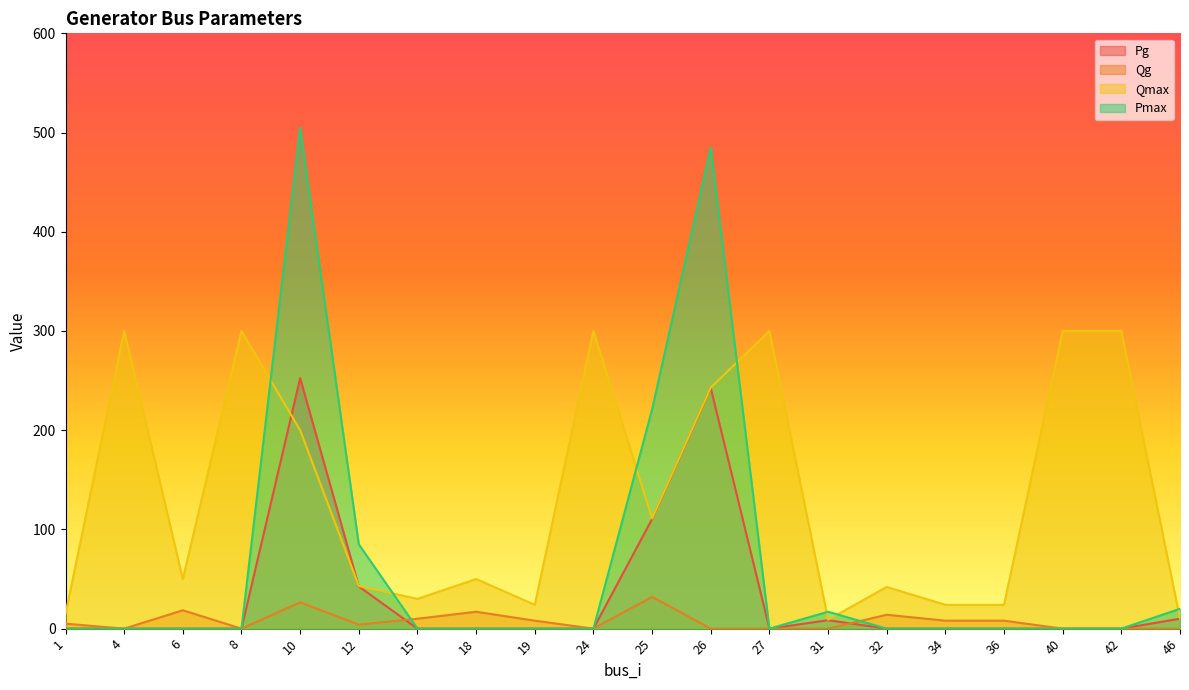

Where do Pg and Qmax first cross each other?

8 and 10